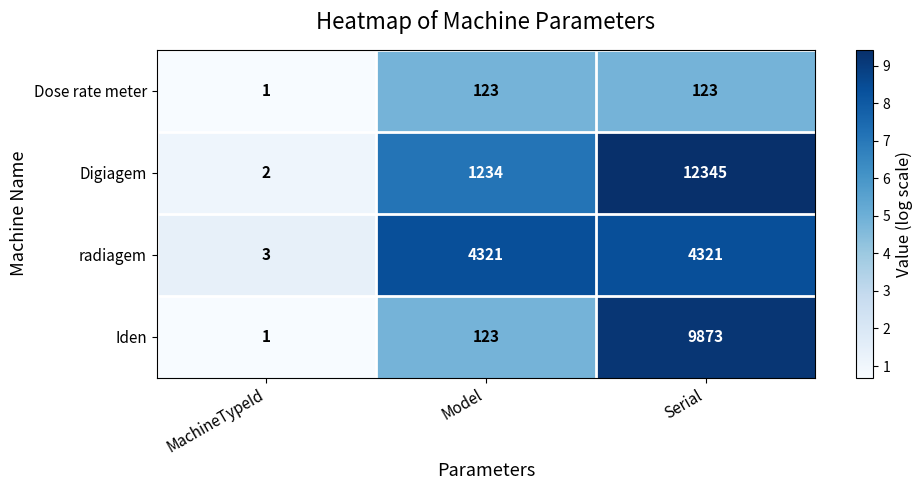

Is it true that Iden equals 9873 at Serial?

True